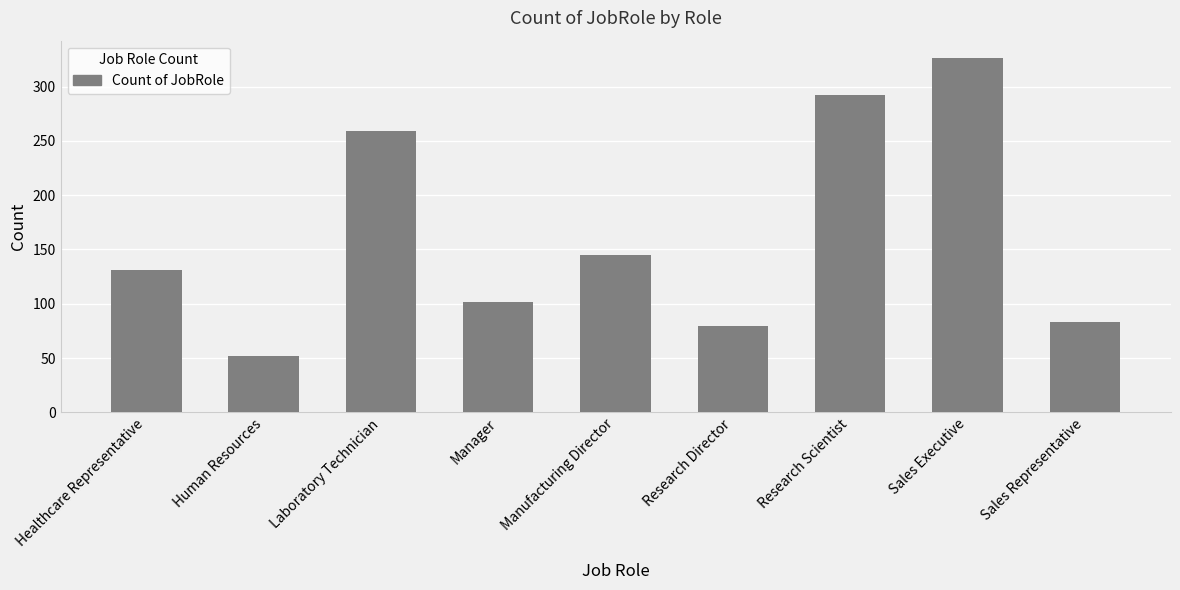

Which category has the highest value across all series?

Sales Executive